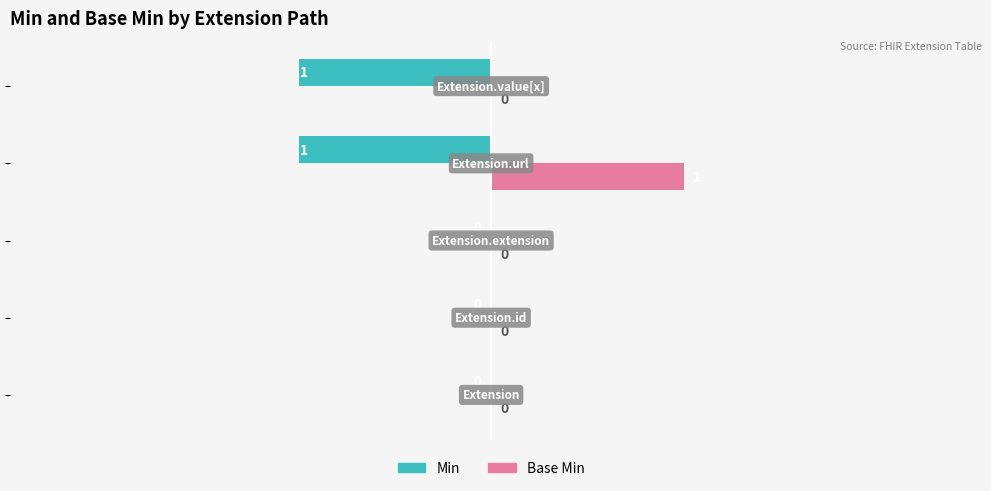

Which series has the largest total across all categories?

Base Min